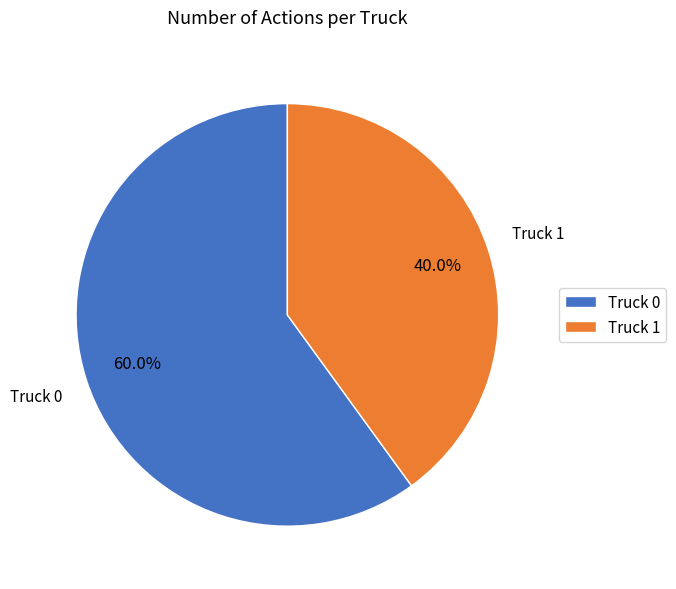

Approximately how many times larger is the value at Truck 1 compared to Truck 0?

0.7